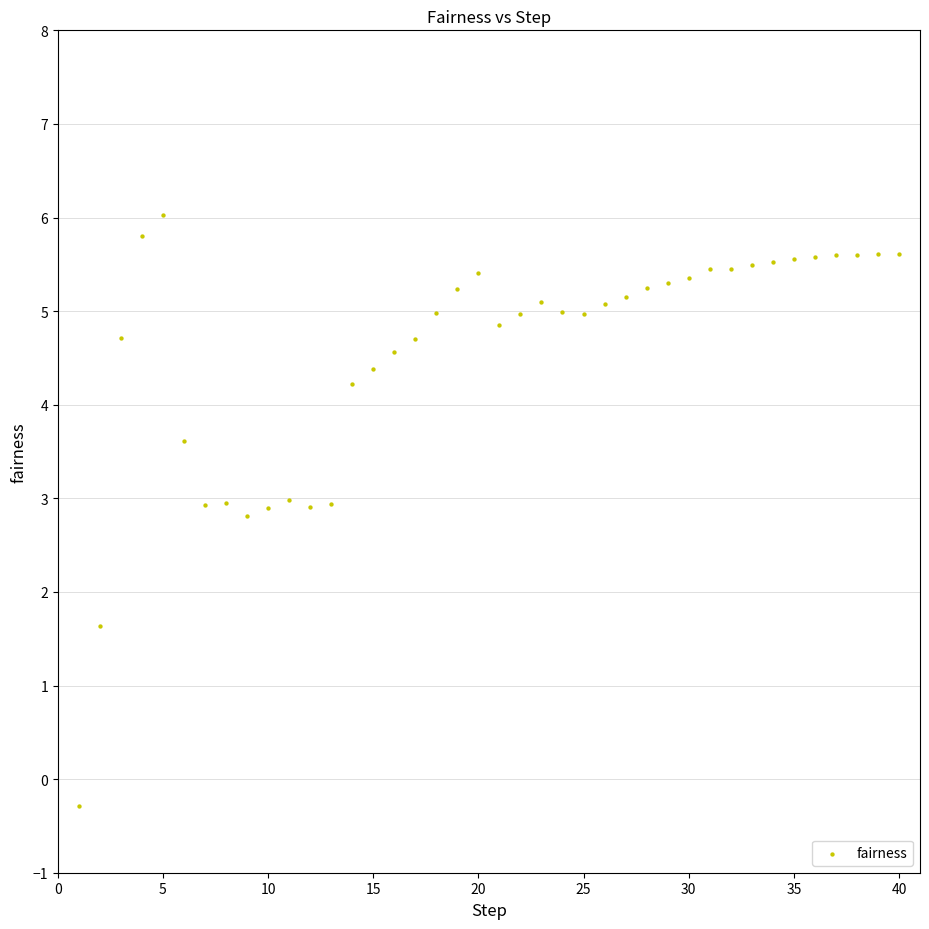

What Y value in the scatter plot is closest to 2?

1.6